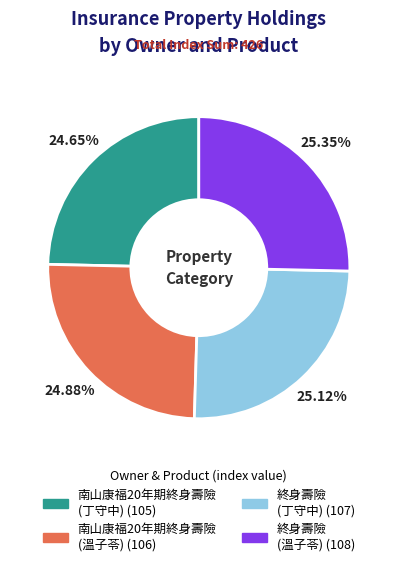

To the nearest percent, what is the difference between the largest and smallest slice percentages?

1%